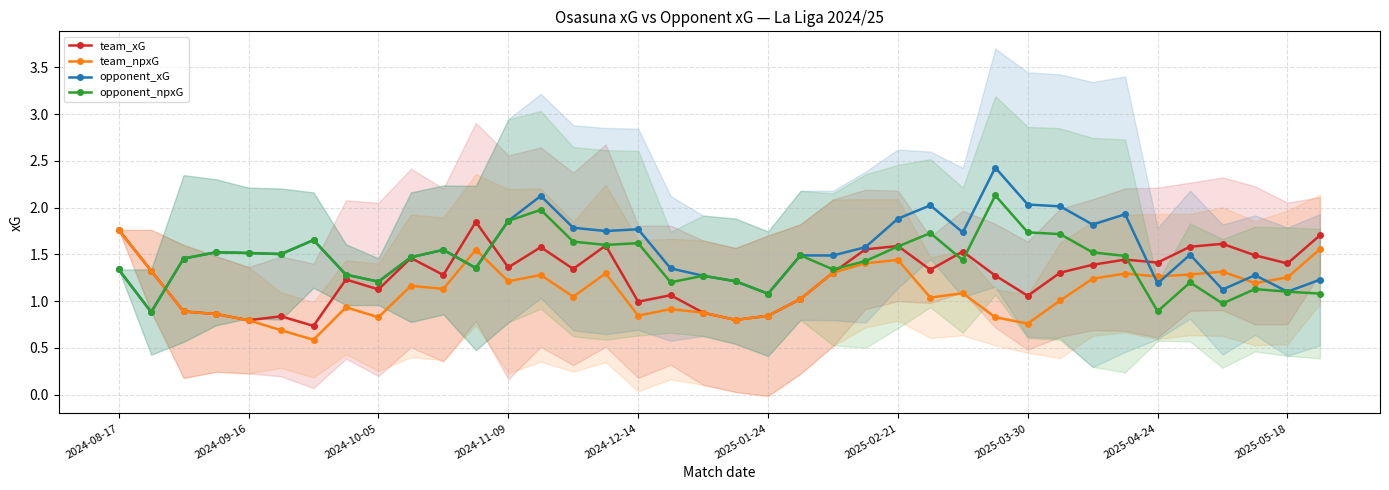

True or false: opponent_xG and opponent_npxG intersect in this chart.

False